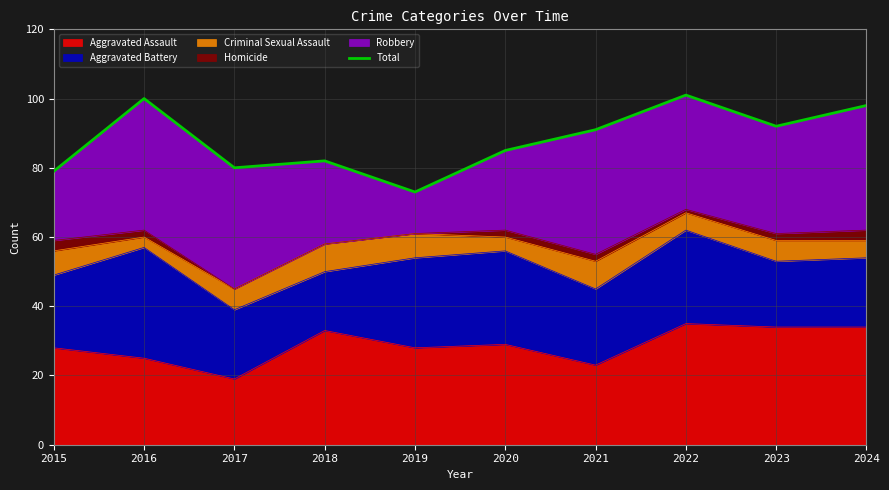

Rank the categories by value from highest to lowest.

2022, 2016, 2024, 2023, 2021, 2020, 2018, 2017, 2015, 2019